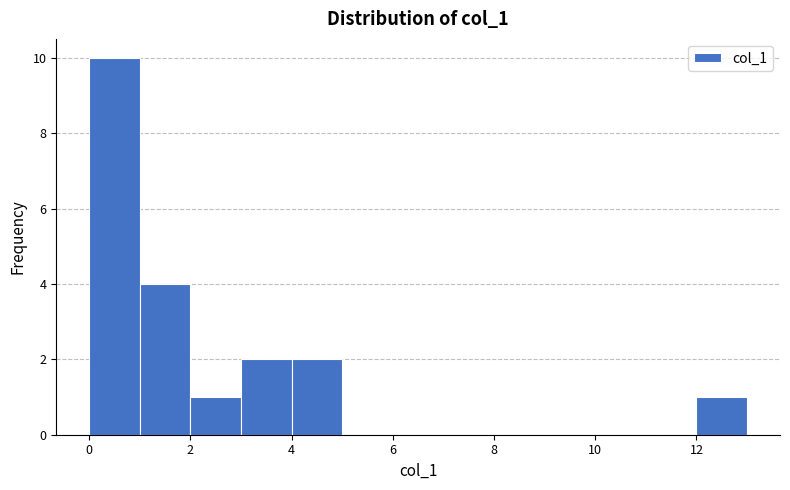

Which range on the x-axis has the tallest bar?

0 to 1